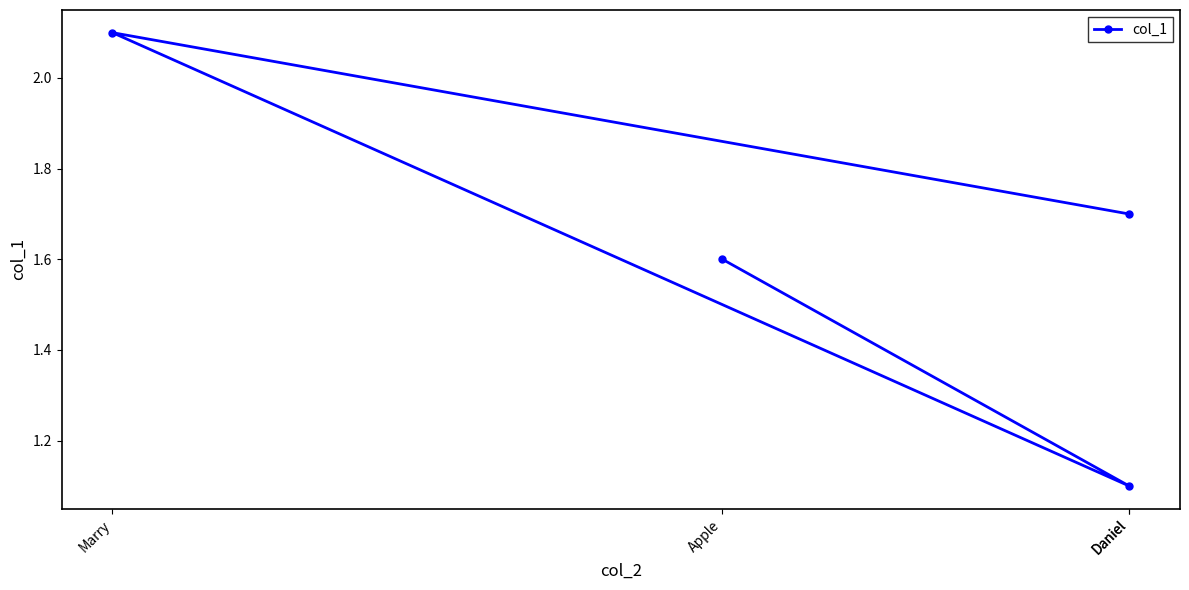

True or false: the data has more than 2 interior local peaks.

False